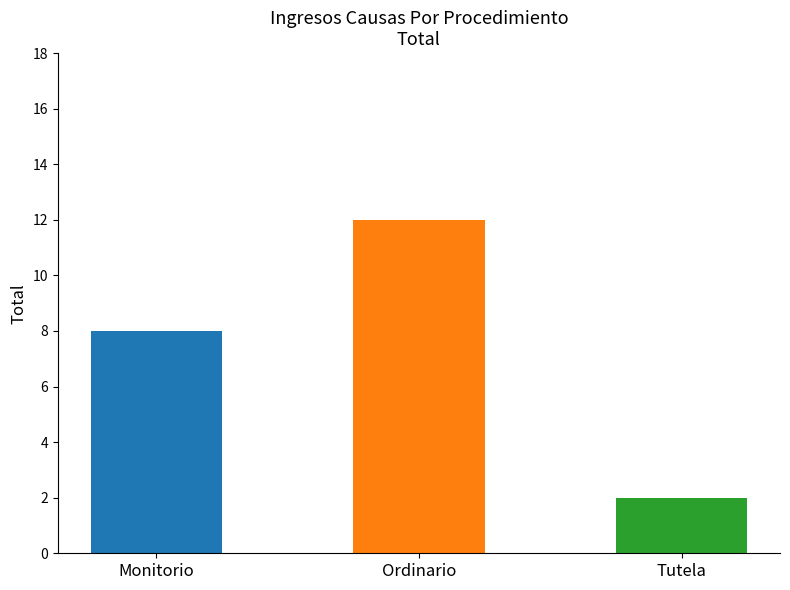

List the labels in order of value, smallest first.

Tutela, Monitorio, Ordinario